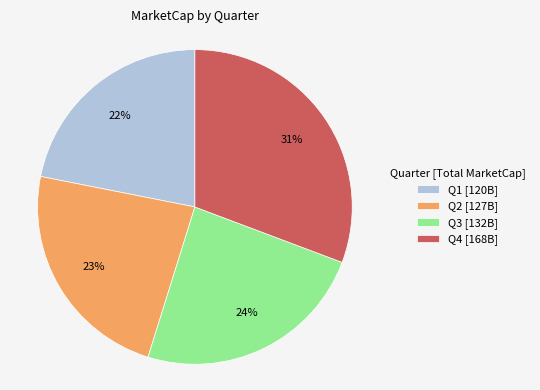

To the nearest percent, what percentage of the pie is Q2?

23%